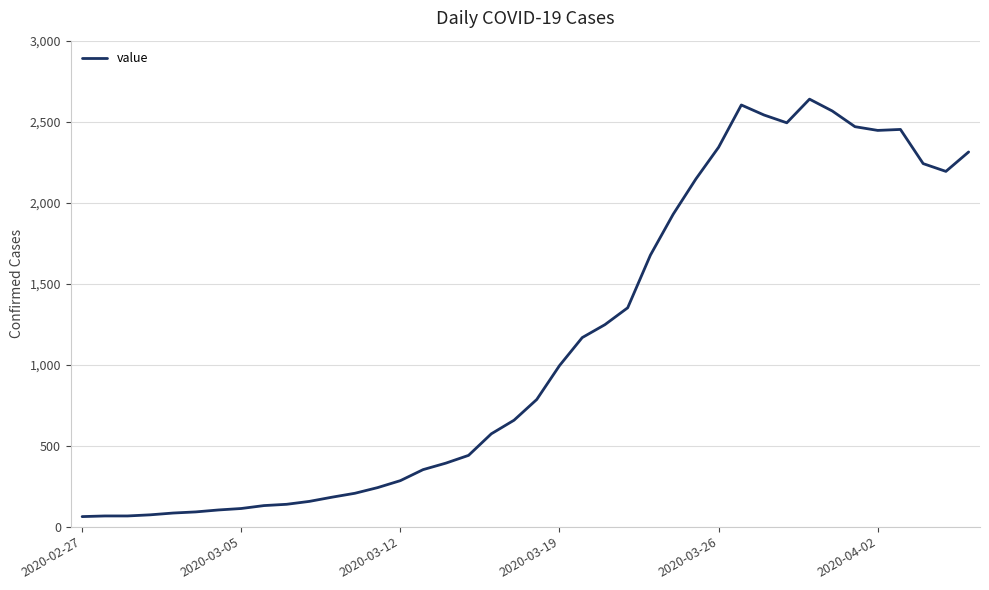

What is the difference between the maximum and minimum values?

2577